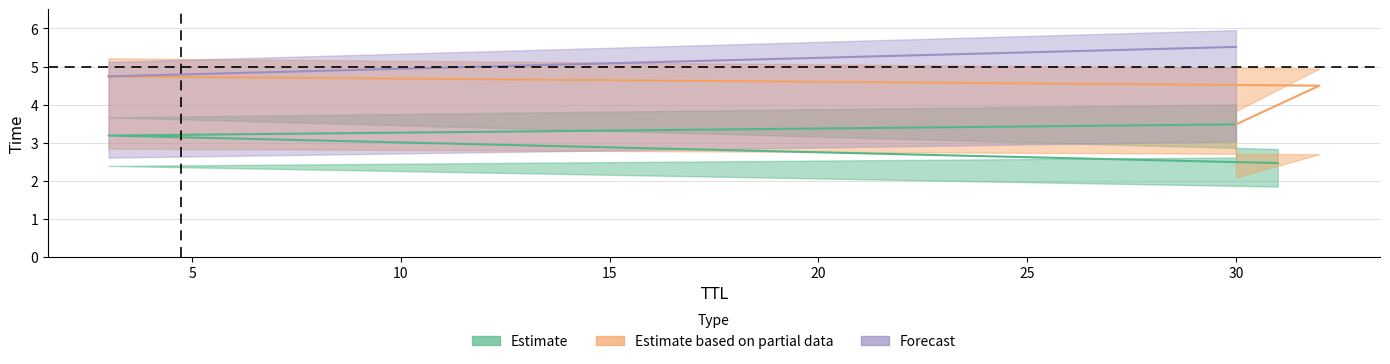

What is the difference between the second highest and minimum values in the Estimate series?

0.7